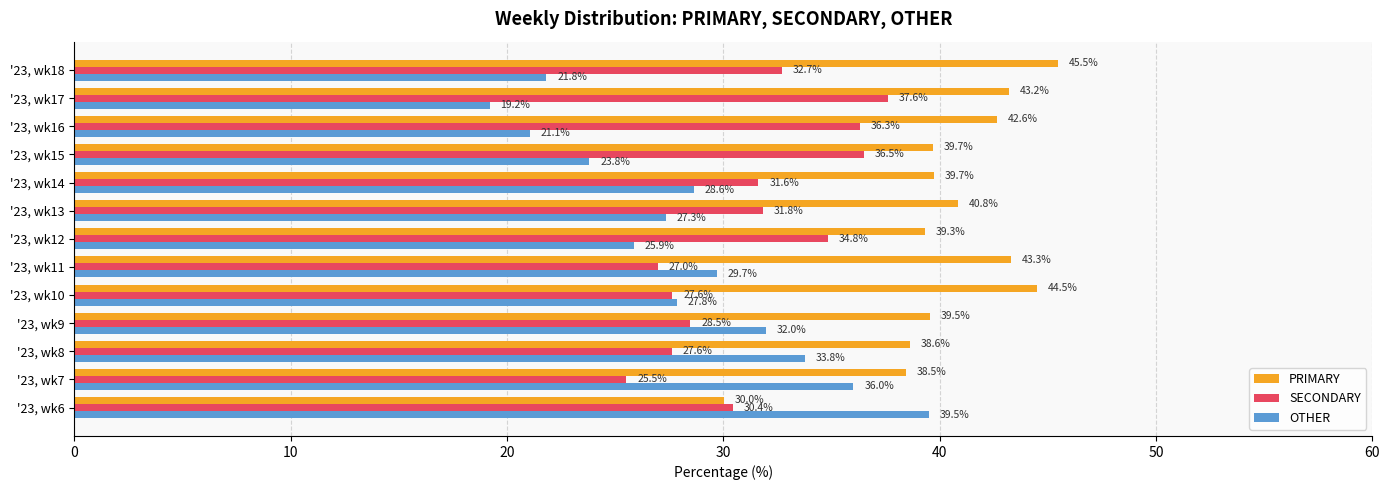

Rank the series by their average value, from highest to lowest.

PRIMARY, SECONDARY, OTHER